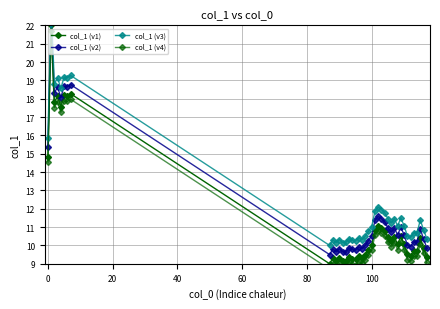

How many interior local peaks does the col_1 (v1) series have?

12